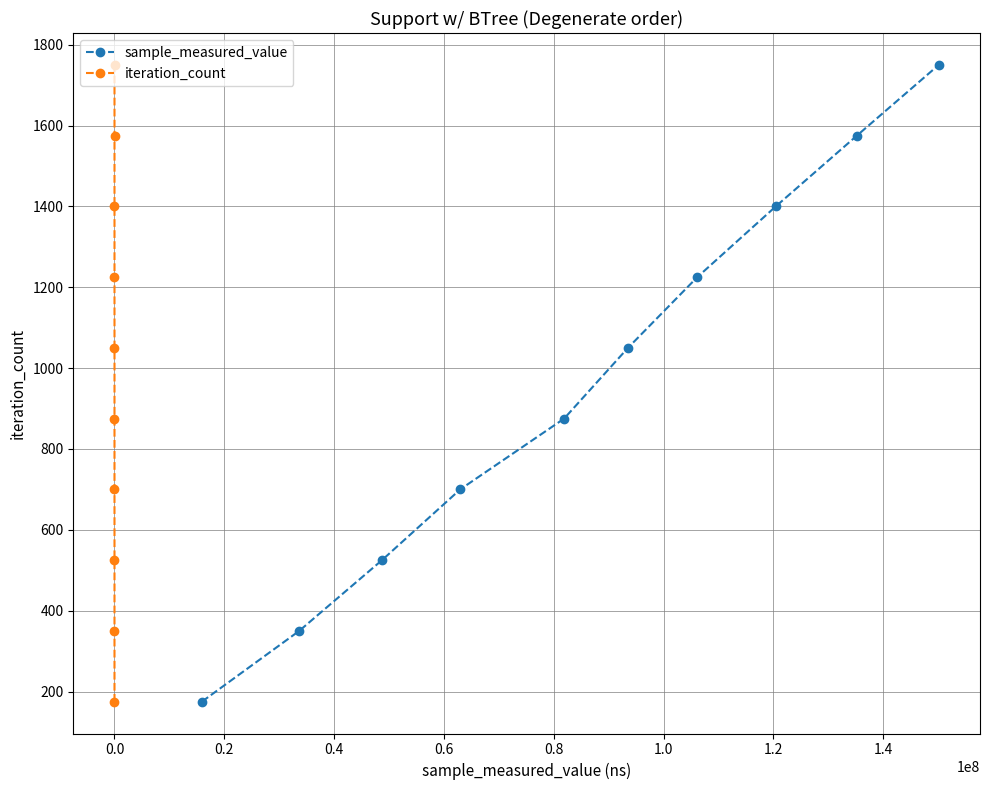

What is the lowest value of the sample_measured_value series?

175